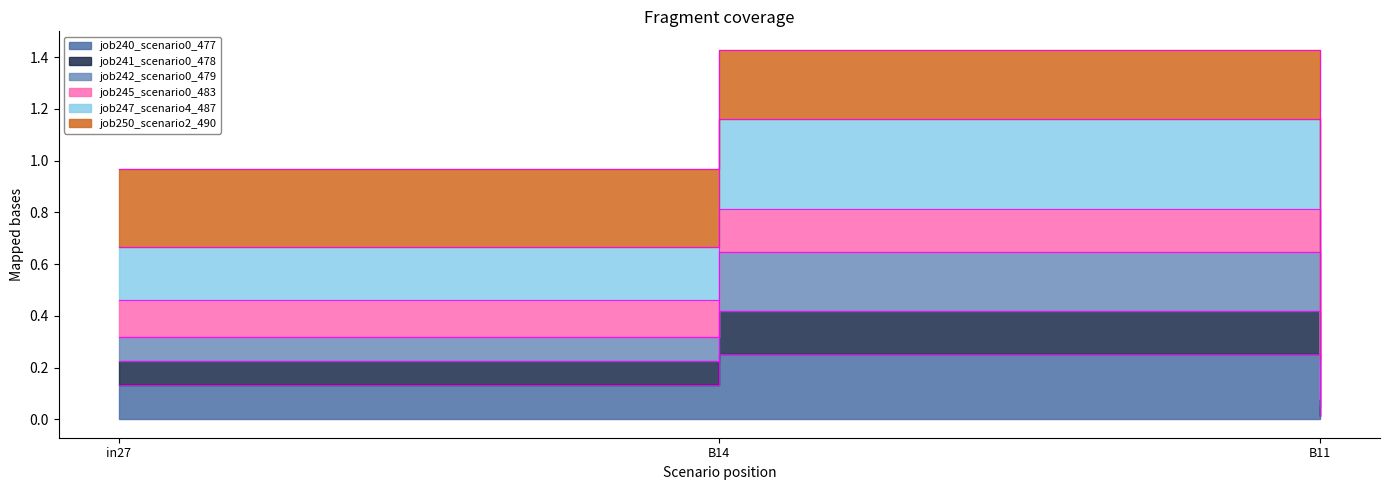

What is the difference between the job241_scenario0_478 values at in27 and B14?

0.3